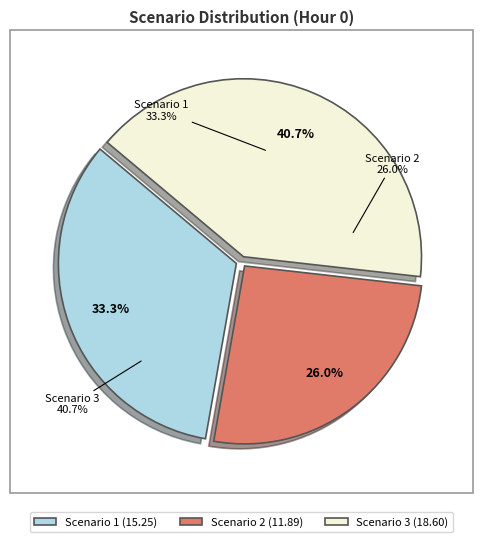

Does Scenario 1 account for over 50% of the chart?

No